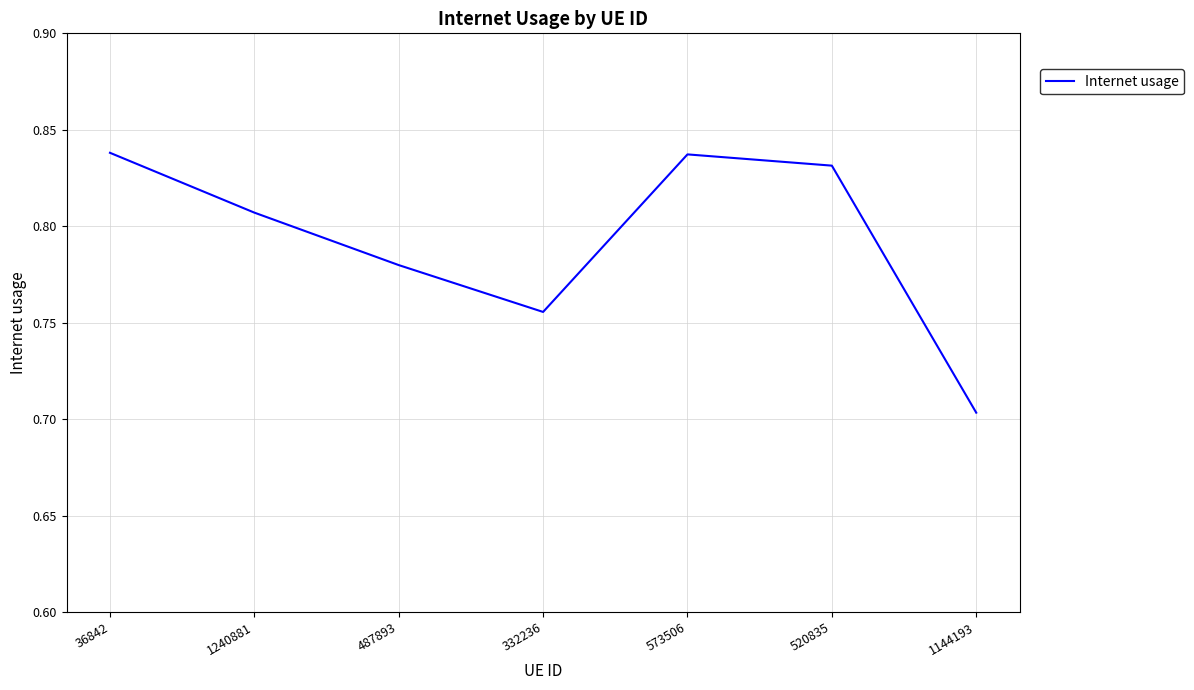

What position from the left is 36842?

1